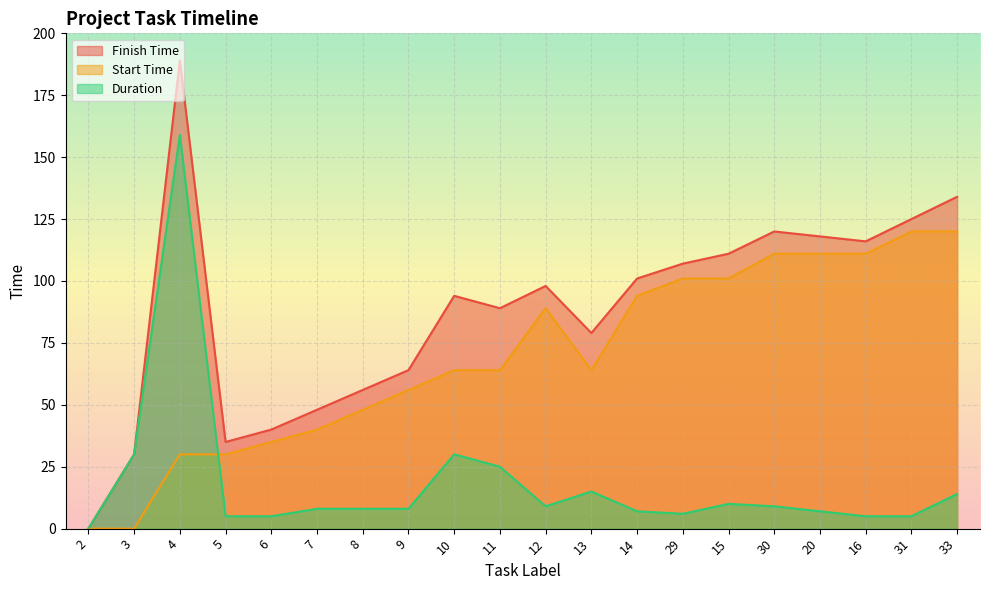

At which label is Duration closest to 79?

3